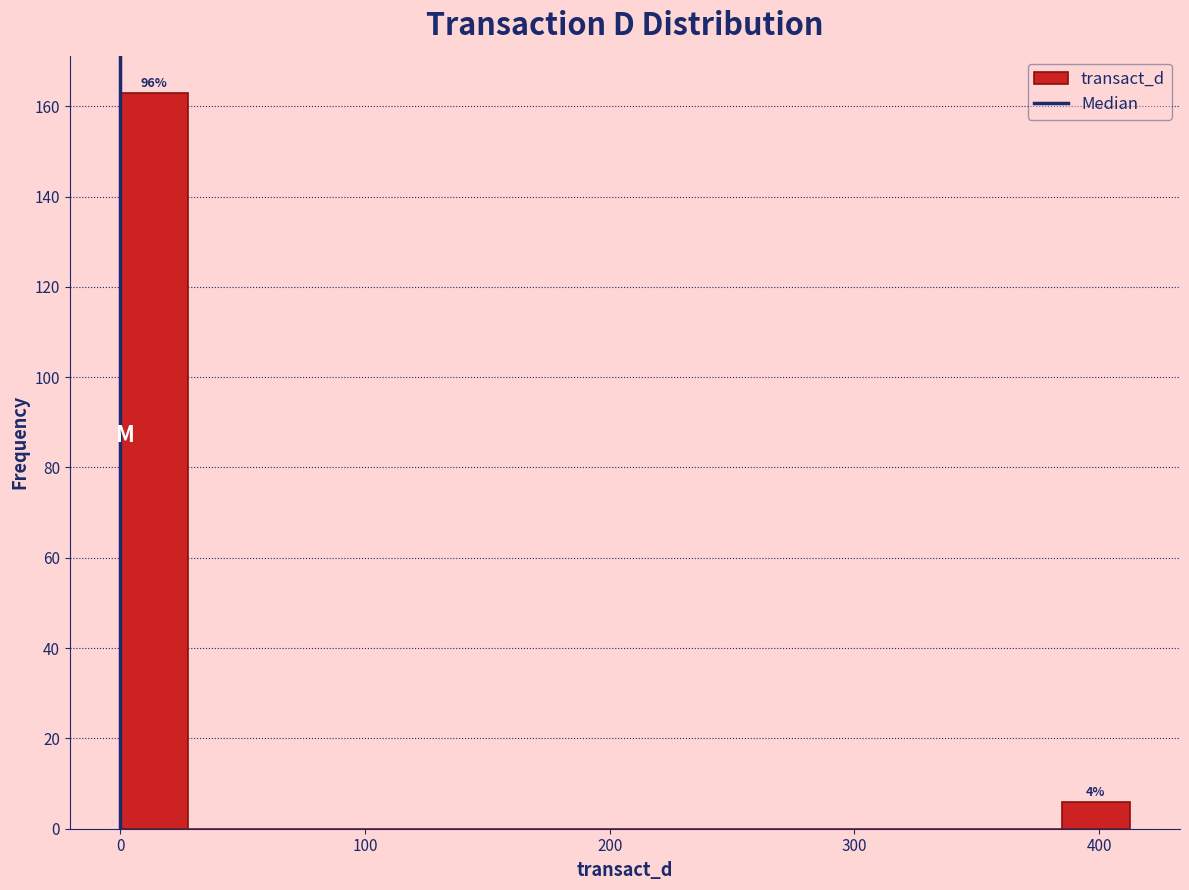

Read against the x-axis, roughly where is the centre of the tallest bar?

10